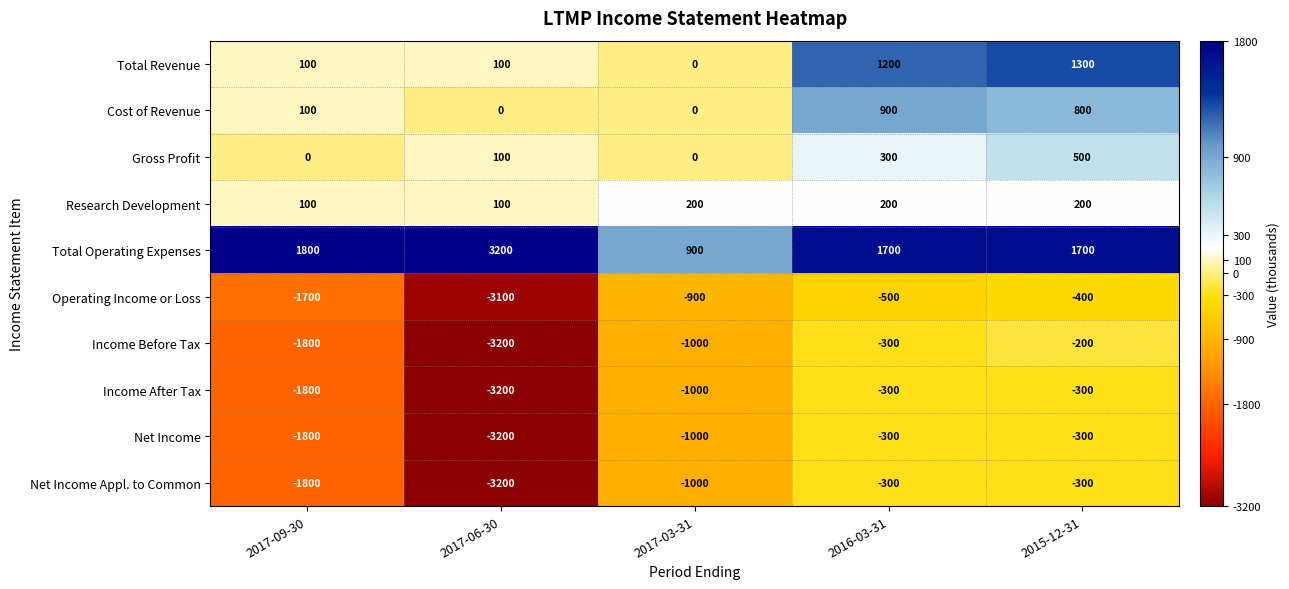

How many data points does each series have?

5